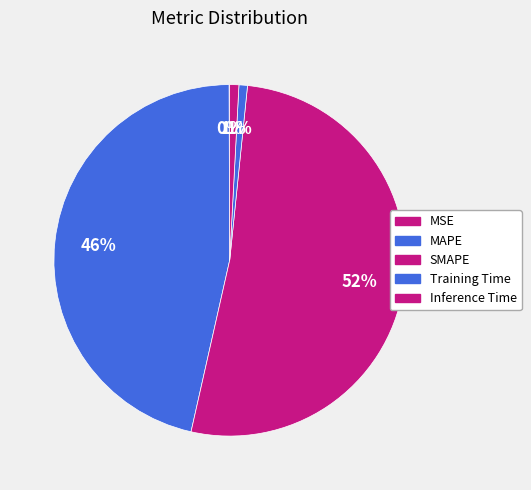

Combined, do SMAPE and Inference Time account for over 50%?

Yes